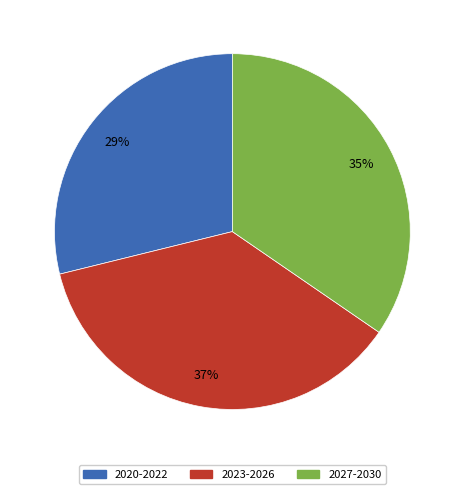

To the nearest percent, what is the difference between the largest and smallest slice percentages?

8%